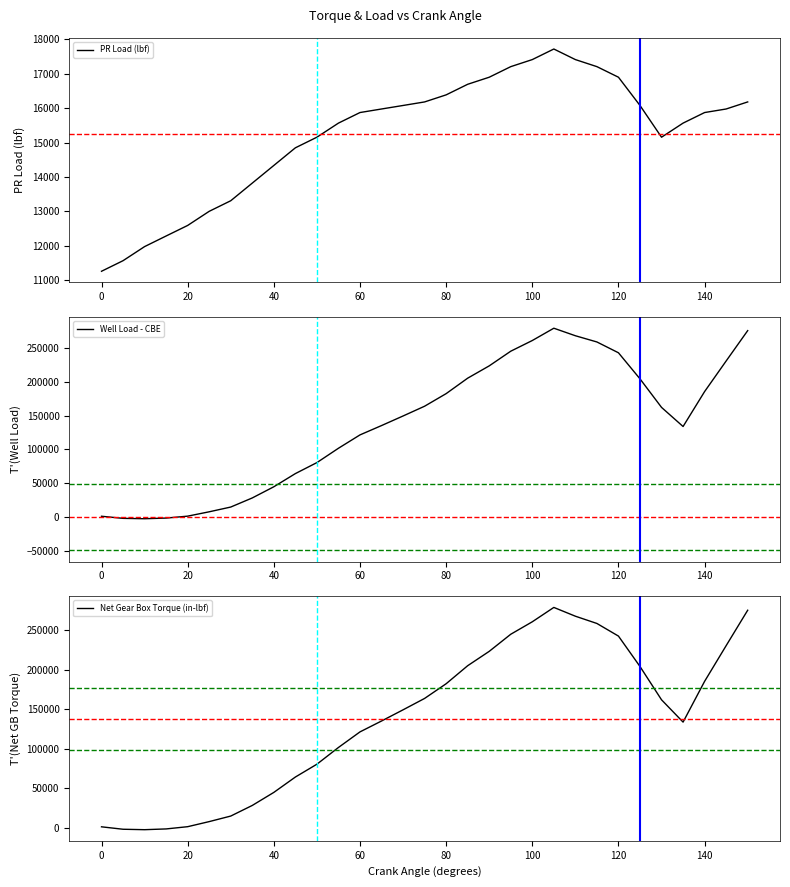

Is it true that PR Load (lbf) equals 6519 at 25?

False